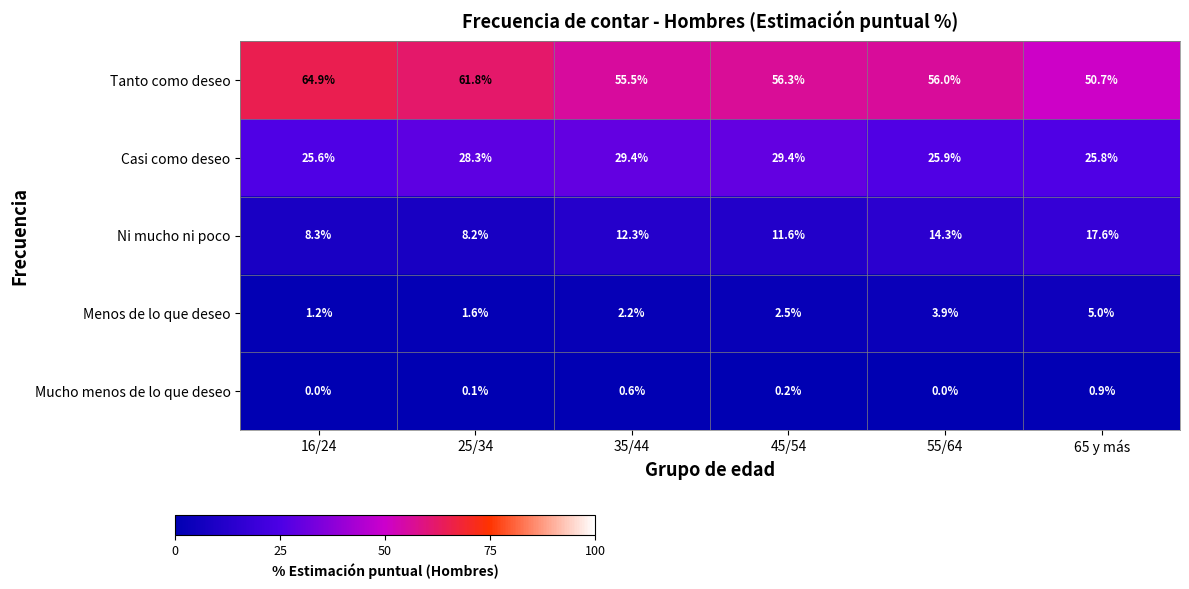

Count the Casi como deseo values in the range 25 to 29.

4